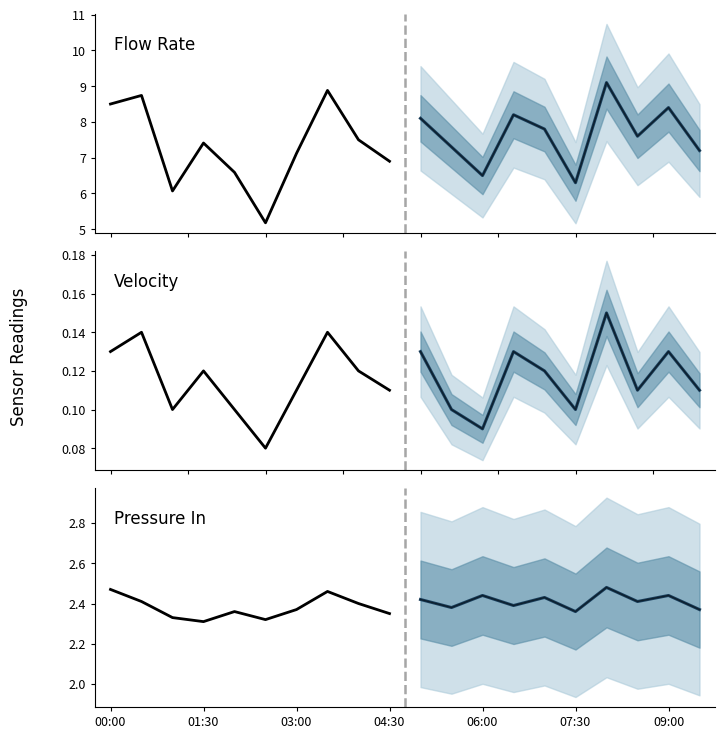

True or false: Flow Rate and Pressure In intersect in this chart.

False